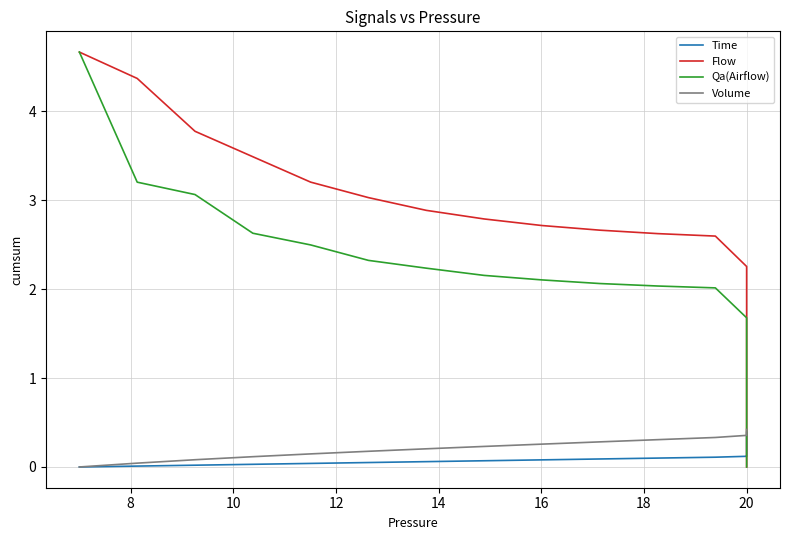

How many distinct data groups are displayed?

4